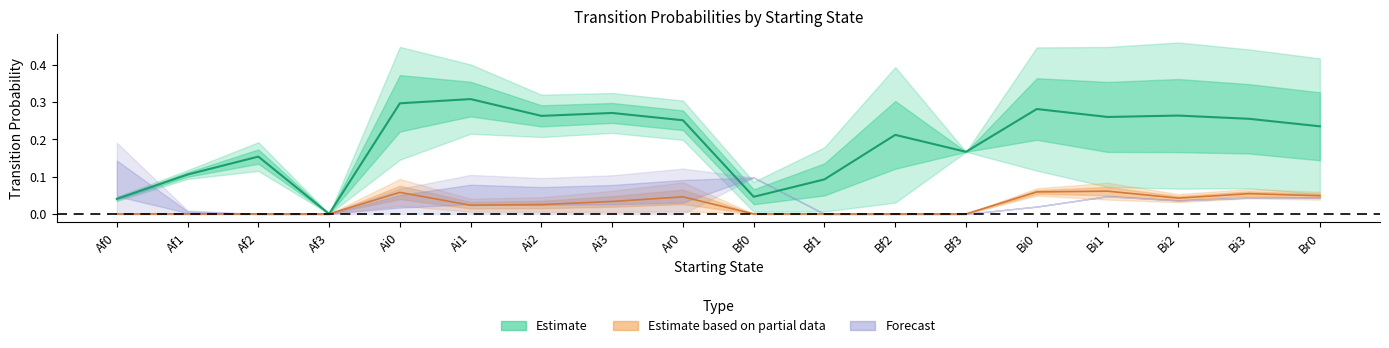

At which category is the sum across all series the highest?

Ai0